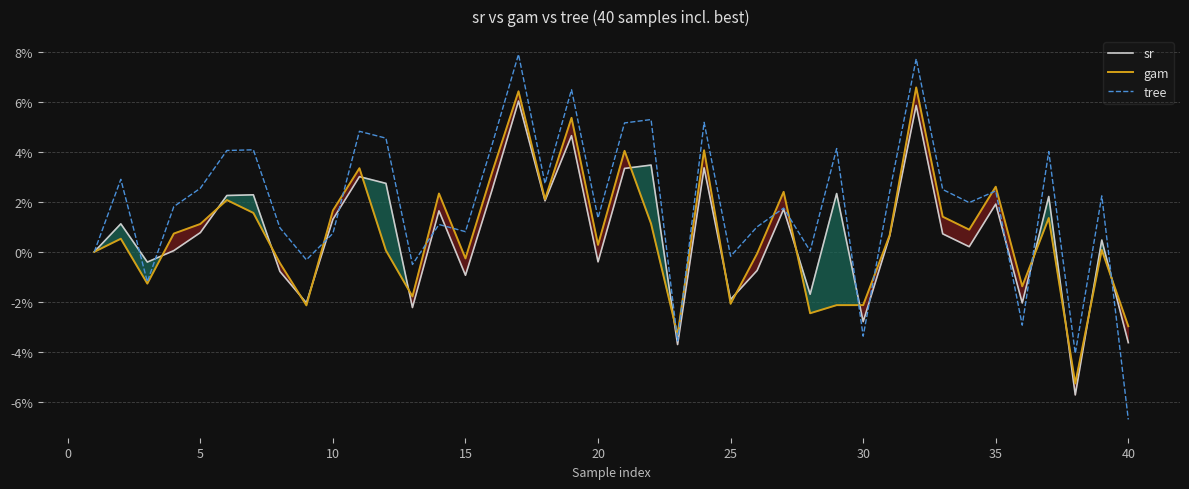

What is the maximum value for sr?

6.0